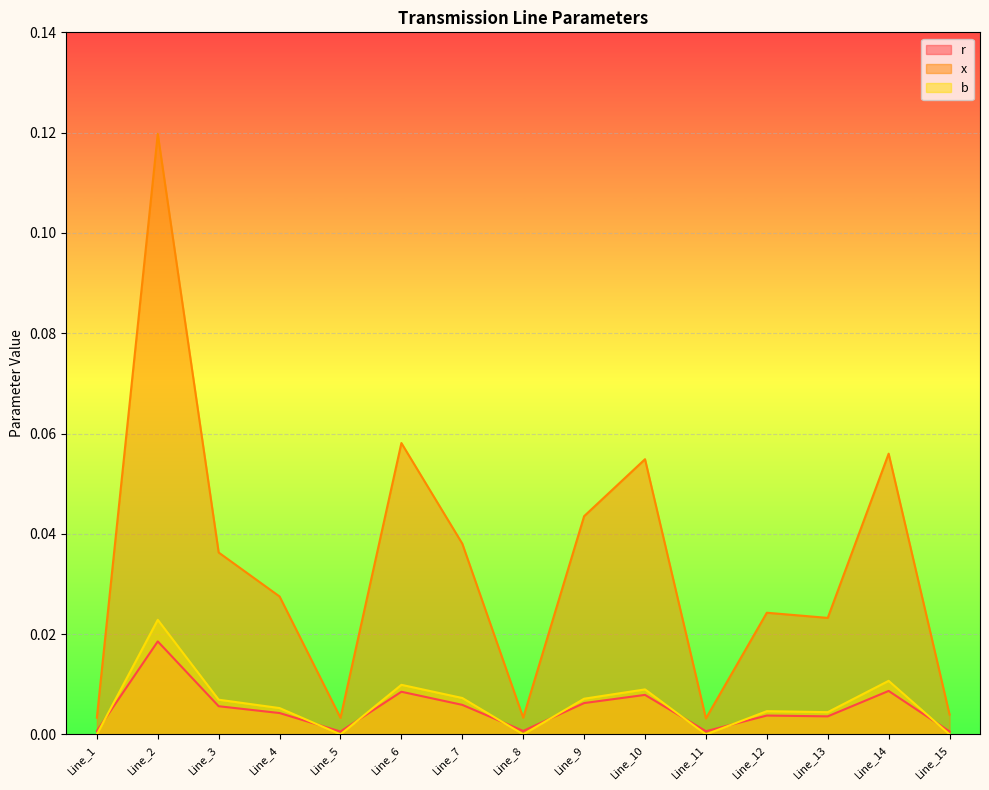

Which series has the largest total across all categories?

x